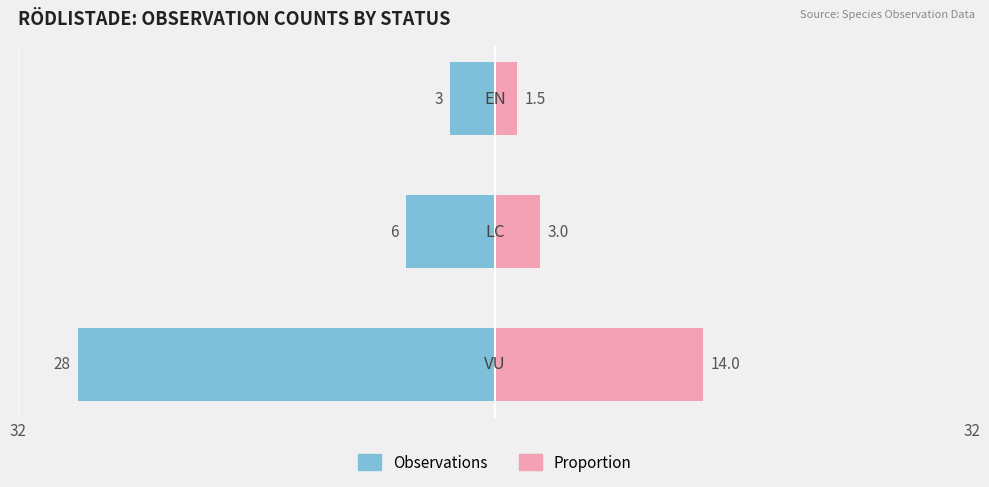

Where does the Observations series first go above -6?

2